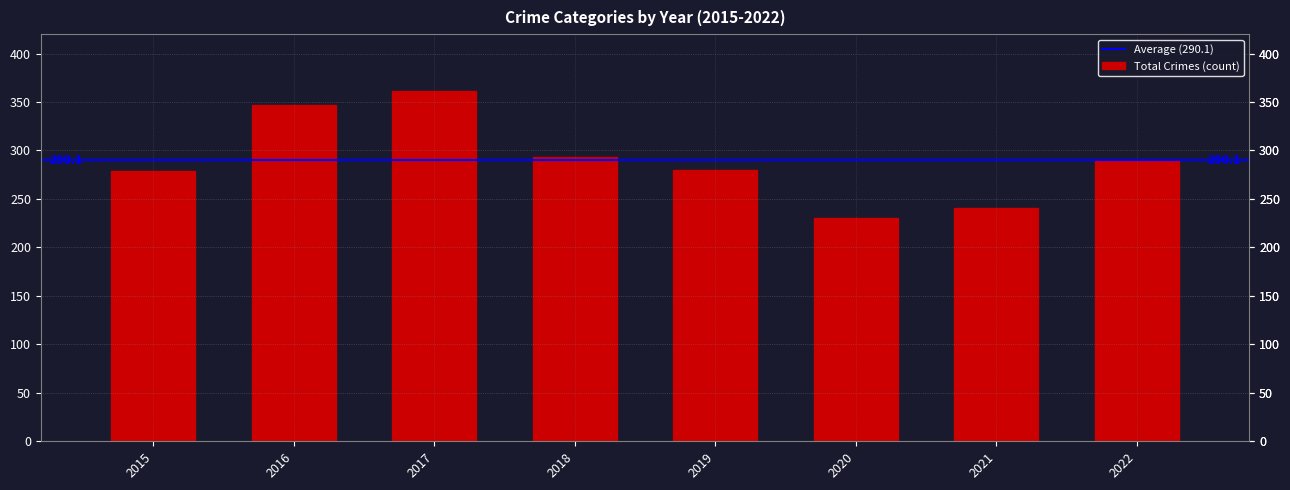

True or false: the data shows 74 at 2016.

False